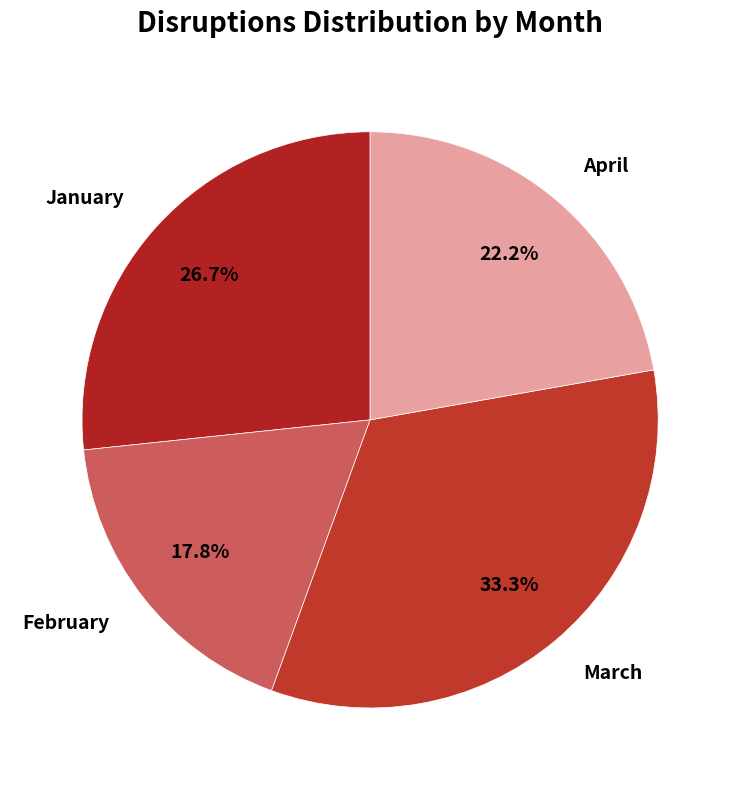

The January slice represents 15% of the pie. True or false?

False